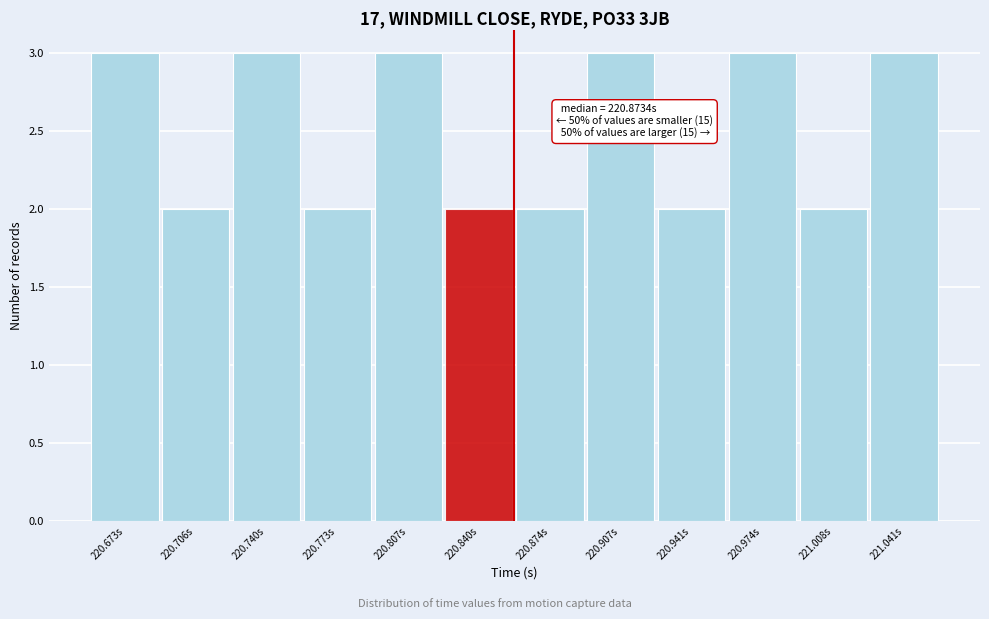

Reading left to right, transcribe all the data shown in this chart.

3	2	3	2	3	2	2	3	2	3	2	3